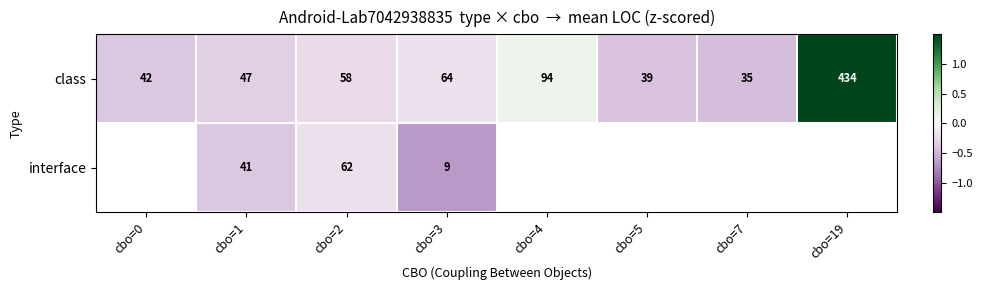

Which has a higher value, cbo=3 or cbo=19?

cbo=19